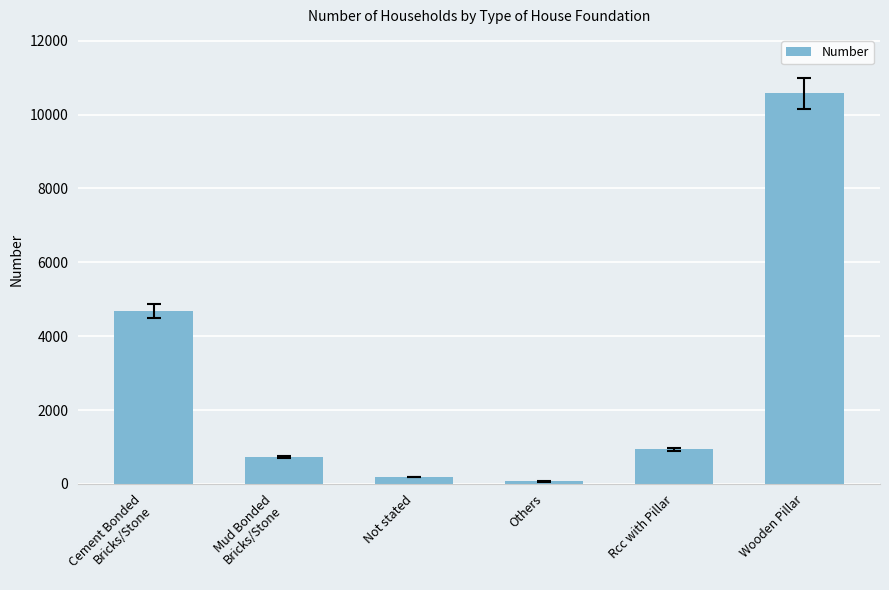

What position from the left is Wooden Pillar?

6